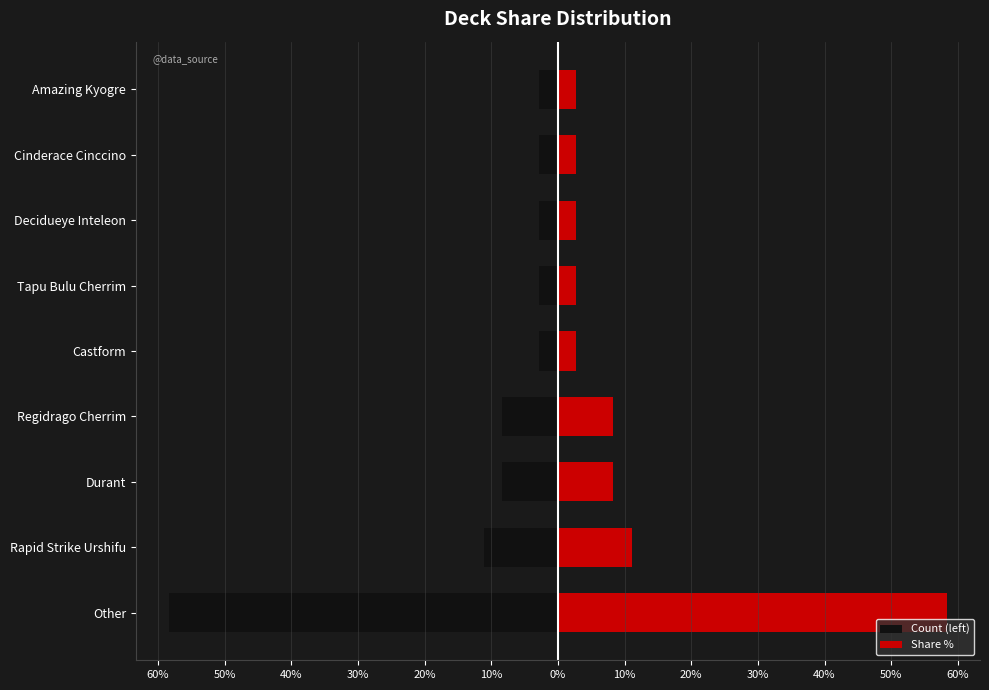

Reading left to right, list all the values displayed in this chart.

Count (left): -58.3	-11.1	-8.3	-8.3	-2.8	-2.8	-2.8	-2.8	-2.8
Share %: 58.3	11.1	8.3	8.3	2.8	2.8	2.8	2.8	2.8